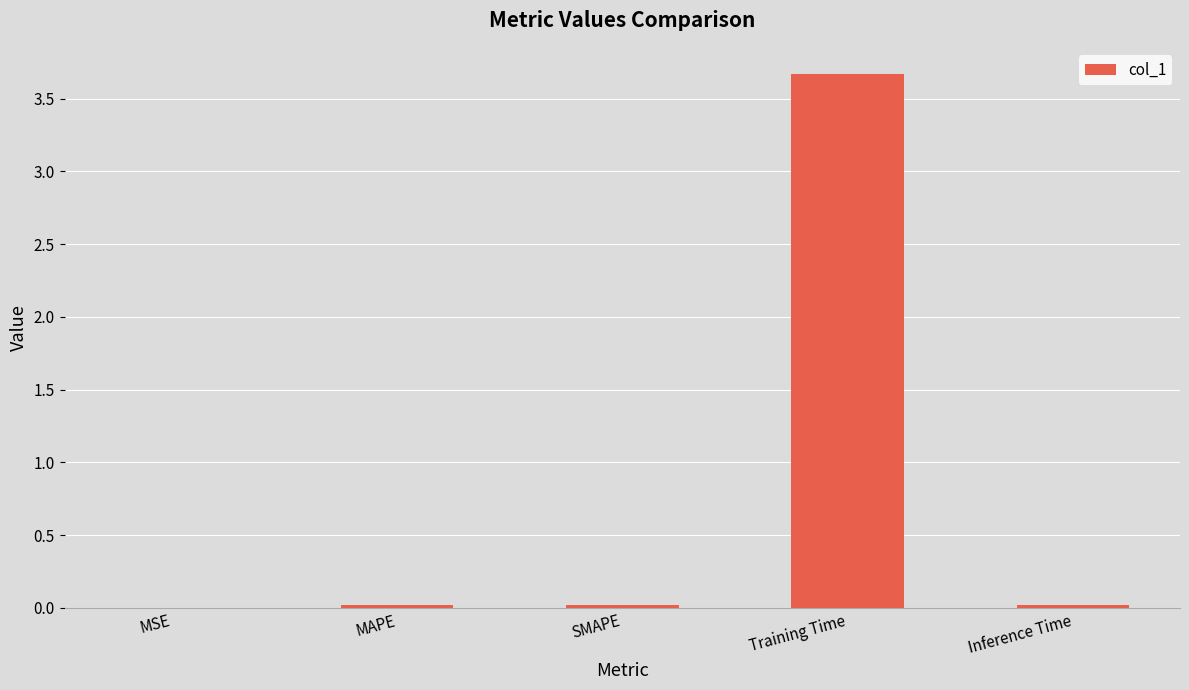

Between Training Time and MSE, which is larger?

Training Time